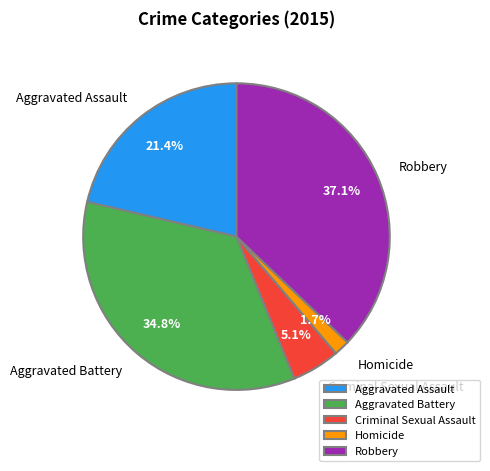

How much of the chart is everything except Aggravated Battery?

65.2%